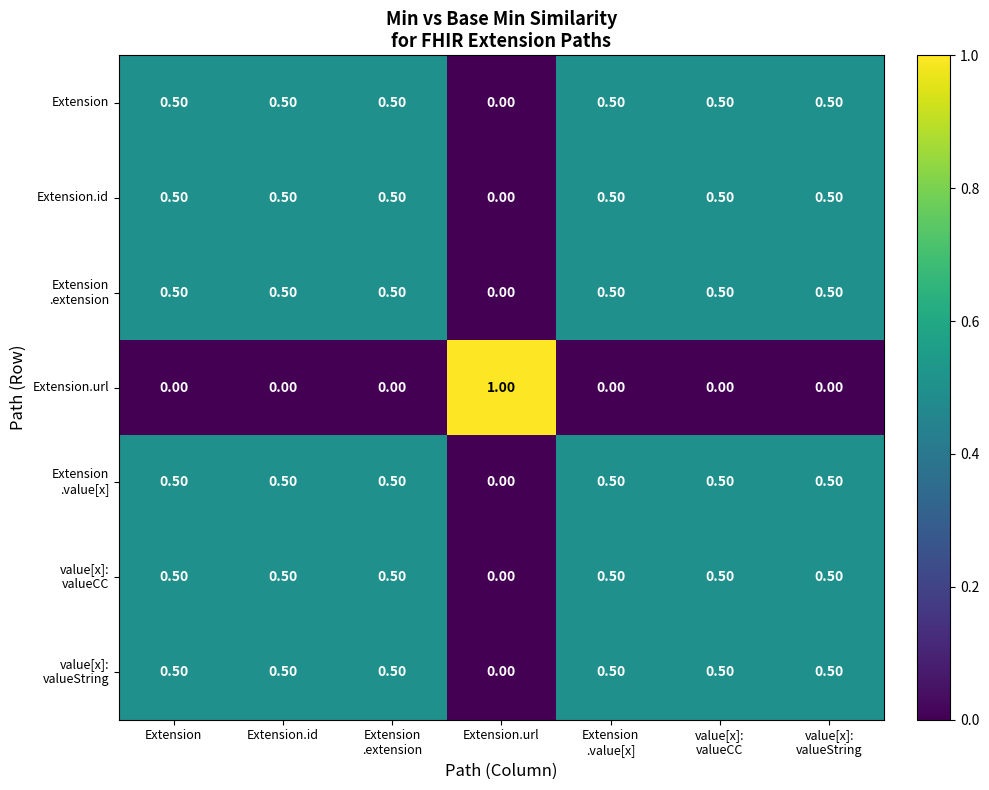

Count the number of categories in the chart.

7